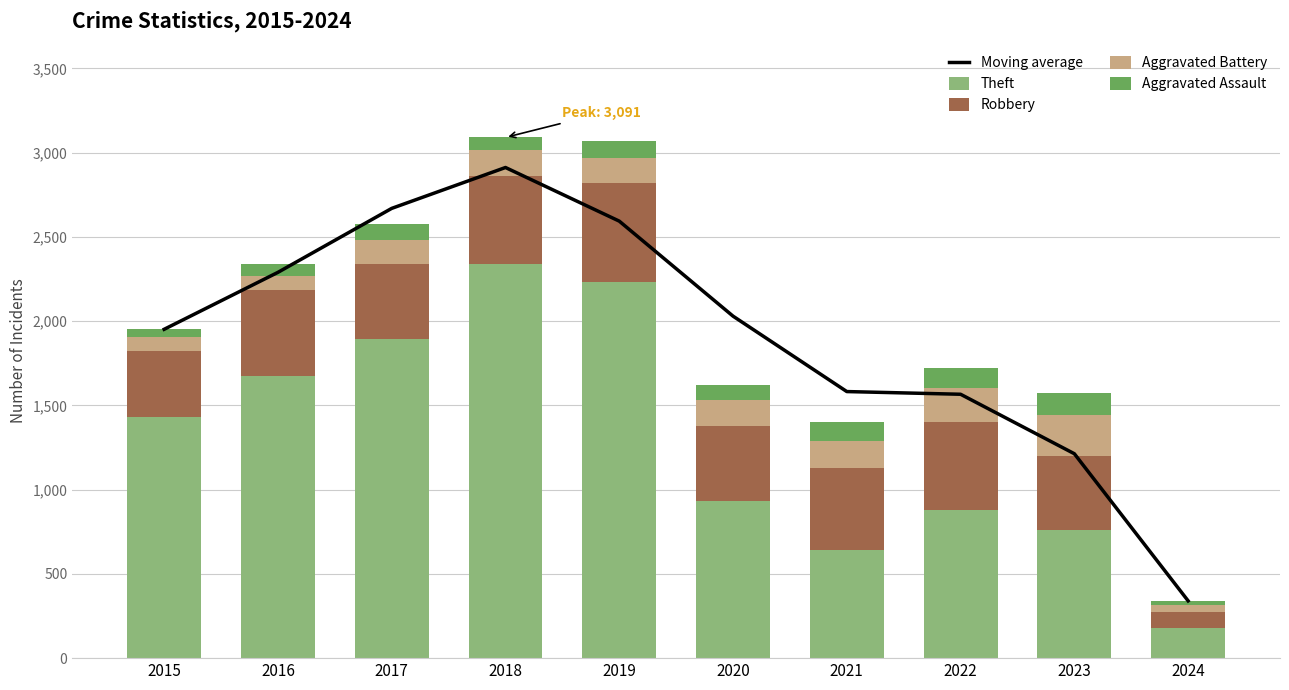

The Theft series shows 2230 at 2019. True or false?

True